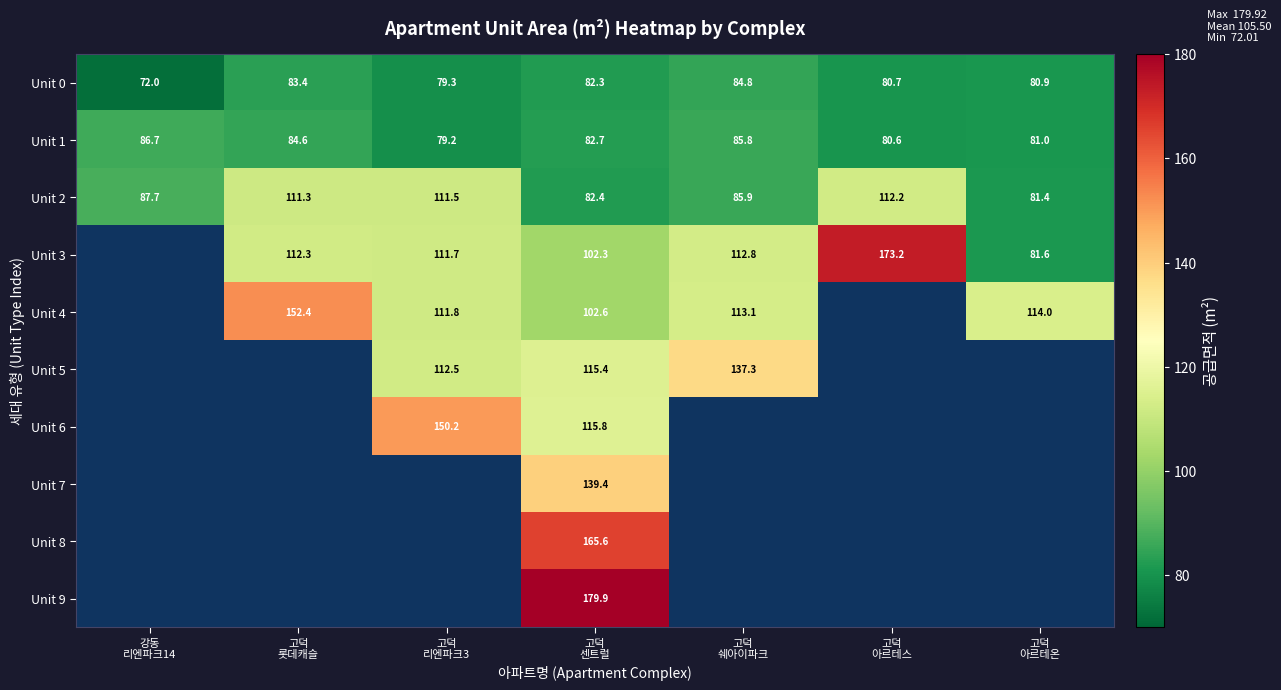

How many data points in Unit 5 are less than 115?

1